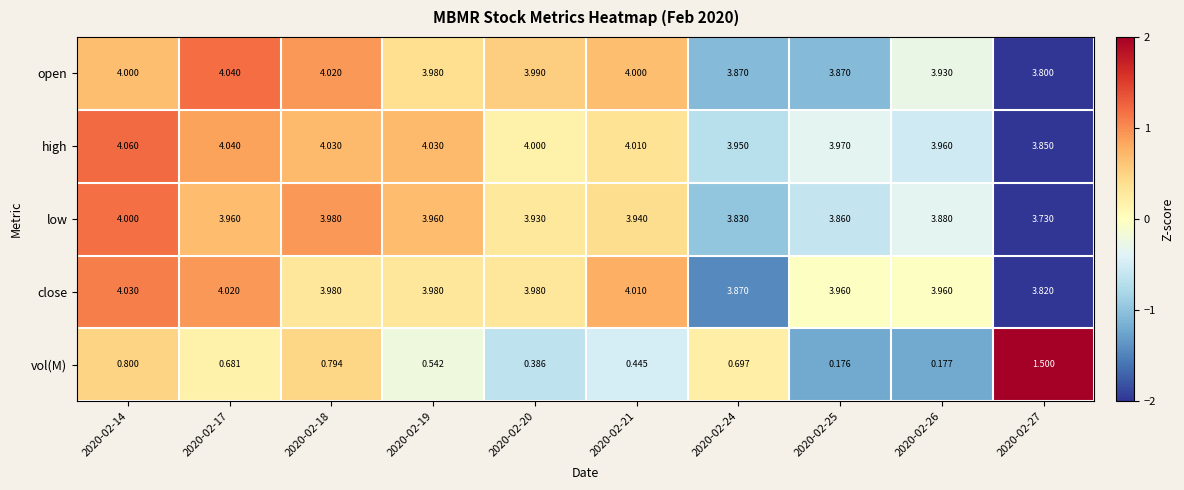

Is the value of high at 2020-02-21 greater than the value of low at 2020-02-18?

Yes